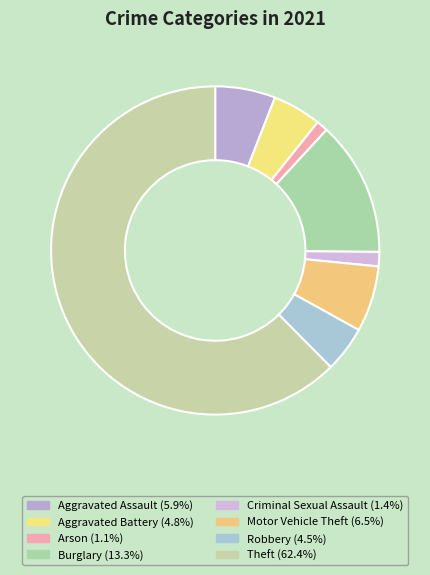

How many slices are in this pie chart?

8